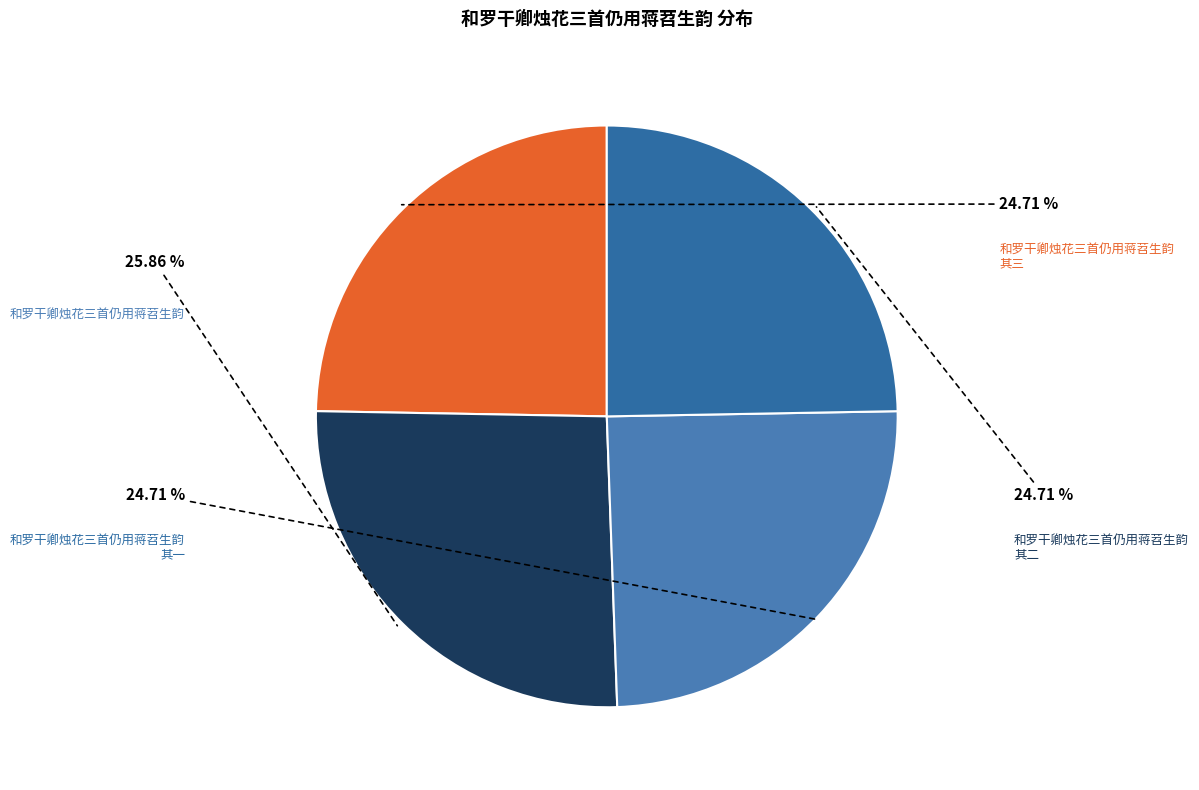

To the nearest percent, what portion does 和罗干卿烛花三首仍用蒋苕生韵 其一 represent?

25%